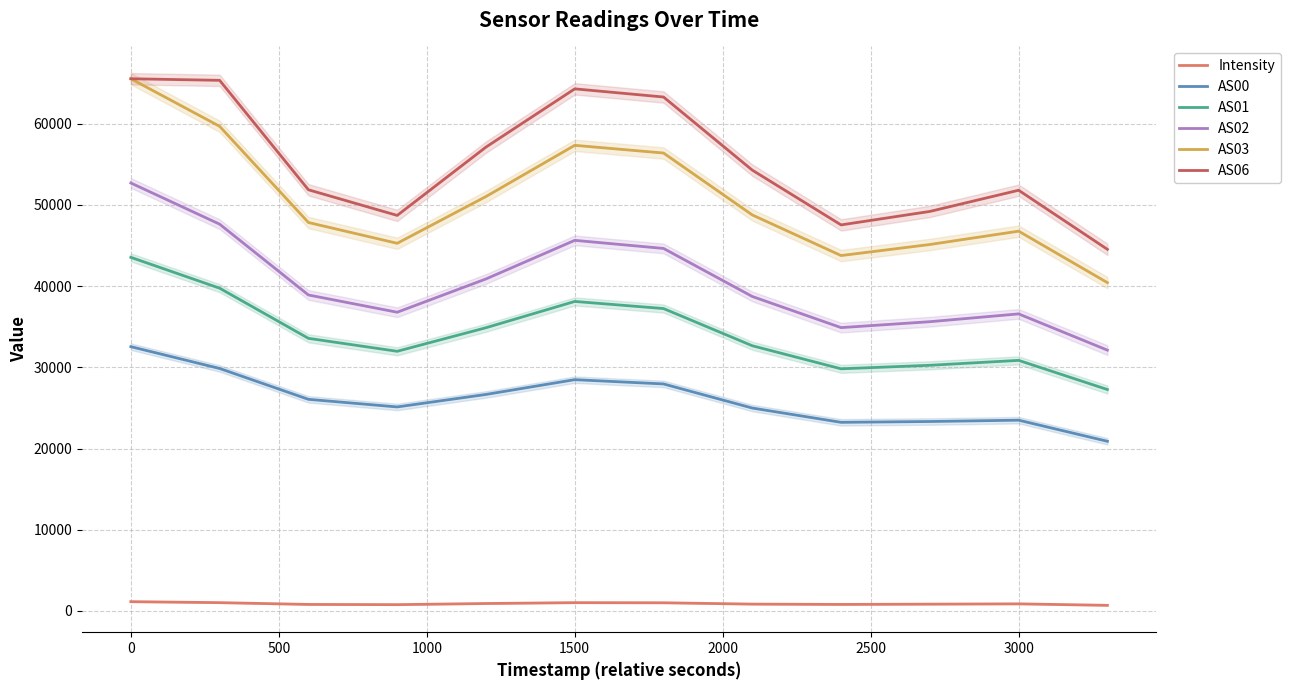

Is the value of AS01 at 3000 greater than the value of AS03 at 3000?

No